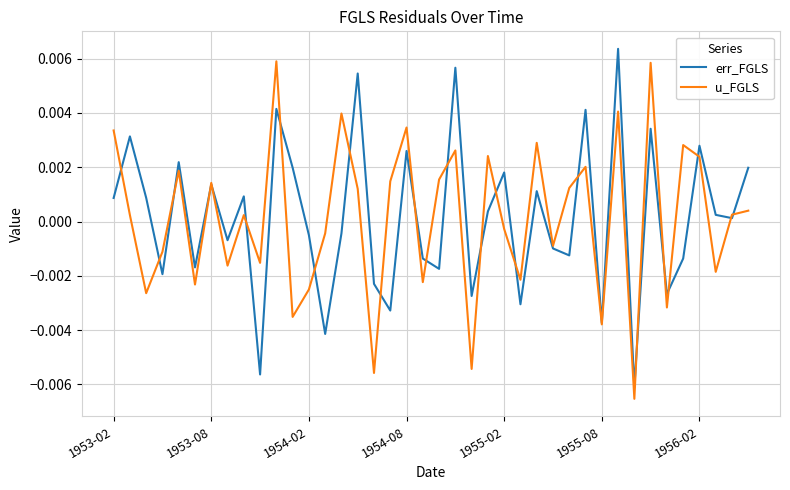

What are all the series names shown in the legend?

err_FGLS, u_FGLS